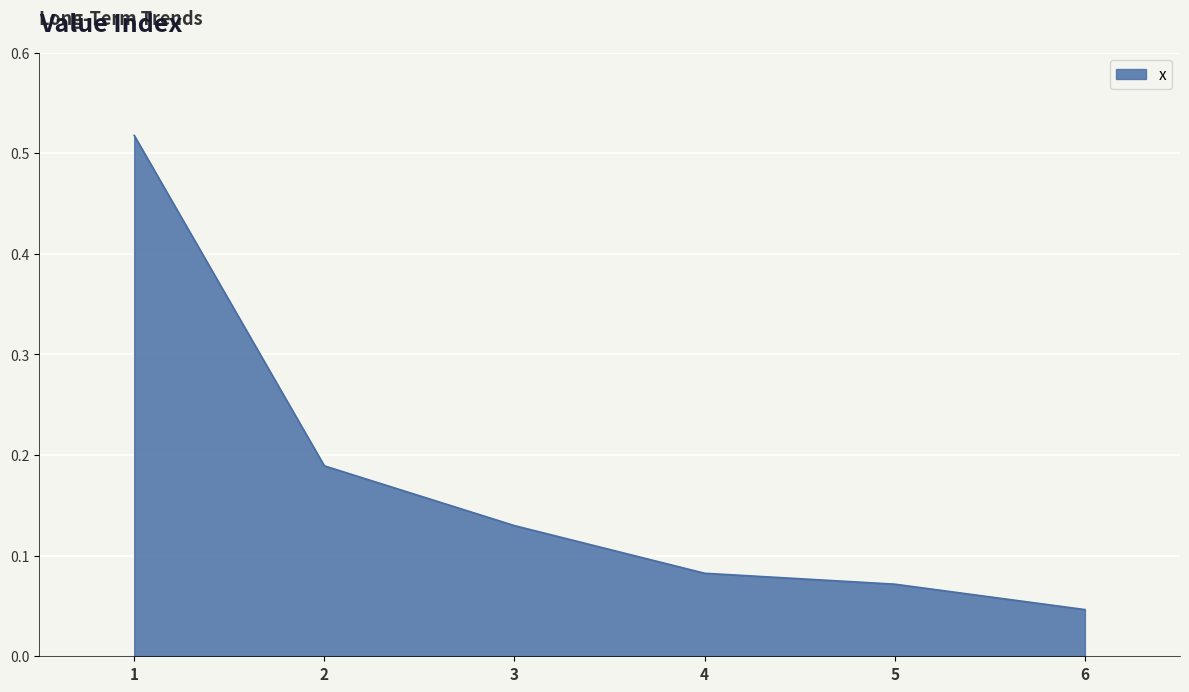

How many lines are shown in the chart?

1